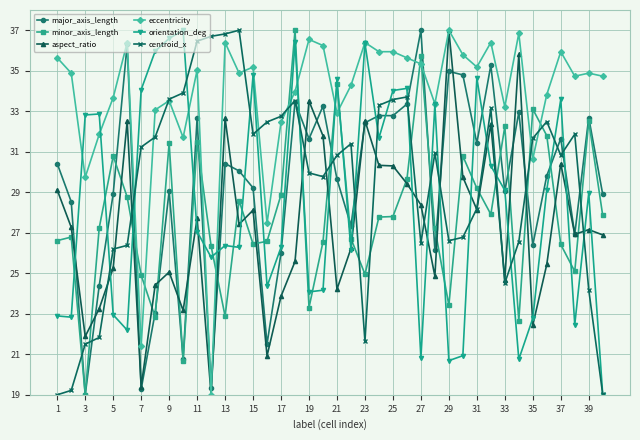

True or false: eccentricity and major_axis_length intersect in this chart.

True